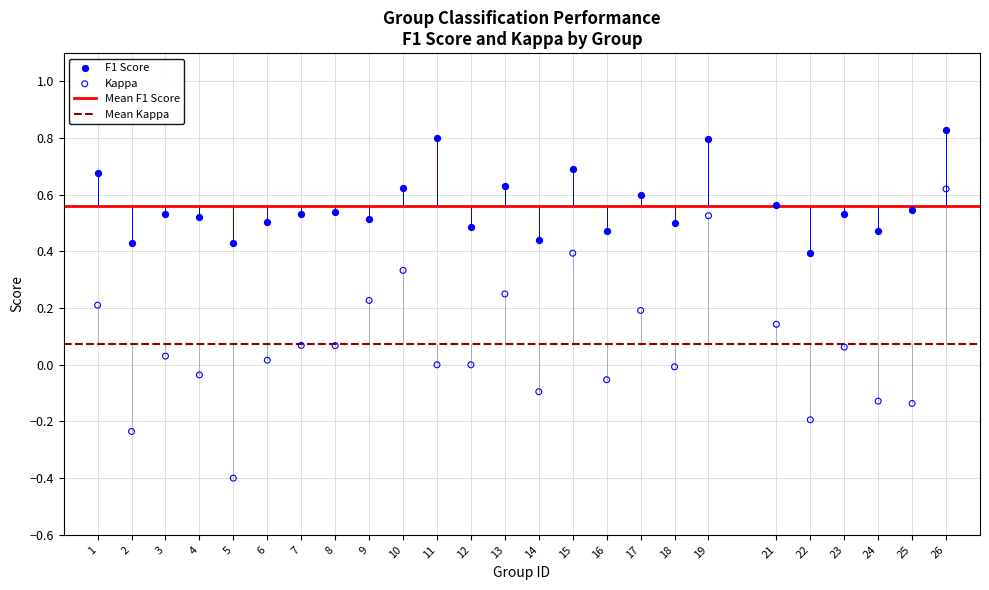

Which series contains the highest Y value?

F1 Score